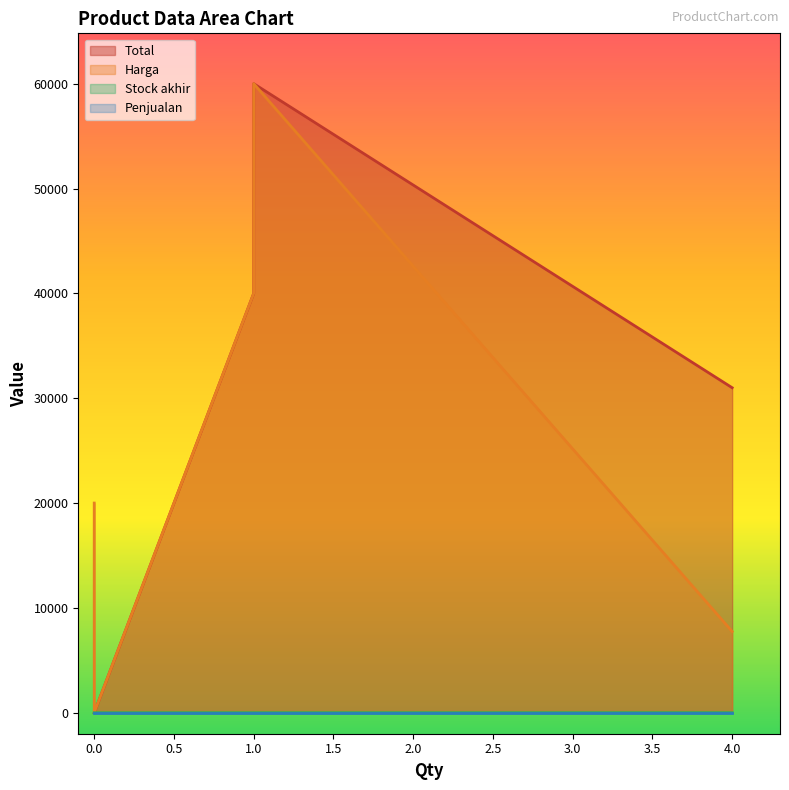

What is the maximum value shown in the chart?

60000